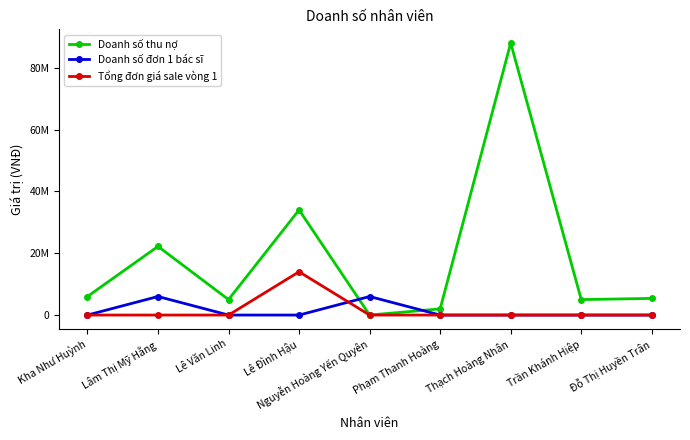

Reading right to left, list all the values displayed in this chart.

Doanh số thu nợ: Đỗ Thị Huyền Trân=5386000	Trần Khánh Hiệp=5000000	Thạch Hoàng Nhân=88000000	Phạm Thanh Hoàng=2000000	Nguyễn Hoàng Yến Quyên=0	Lê Đình Hậu=34000000	Lê Văn Linh=5000000	Lâm Thị Mỹ Hằng=22200000	Kha Như Huỳnh=6000000
Doanh số đơn 1 bác sĩ: Đỗ Thị Huyền Trân=0	Trần Khánh Hiệp=0	Thạch Hoàng Nhân=0	Phạm Thanh Hoàng=0	Nguyễn Hoàng Yến Quyên=6000000	Lê Đình Hậu=0	Lê Văn Linh=0	Lâm Thị Mỹ Hằng=6000000	Kha Như Huỳnh=0
Tổng đơn giá sale vòng 1: Đỗ Thị Huyền Trân=0	Trần Khánh Hiệp=0	Thạch Hoàng Nhân=0	Phạm Thanh Hoàng=0	Nguyễn Hoàng Yến Quyên=0	Lê Đình Hậu=14000000	Lê Văn Linh=0	Lâm Thị Mỹ Hằng=0	Kha Như Huỳnh=0